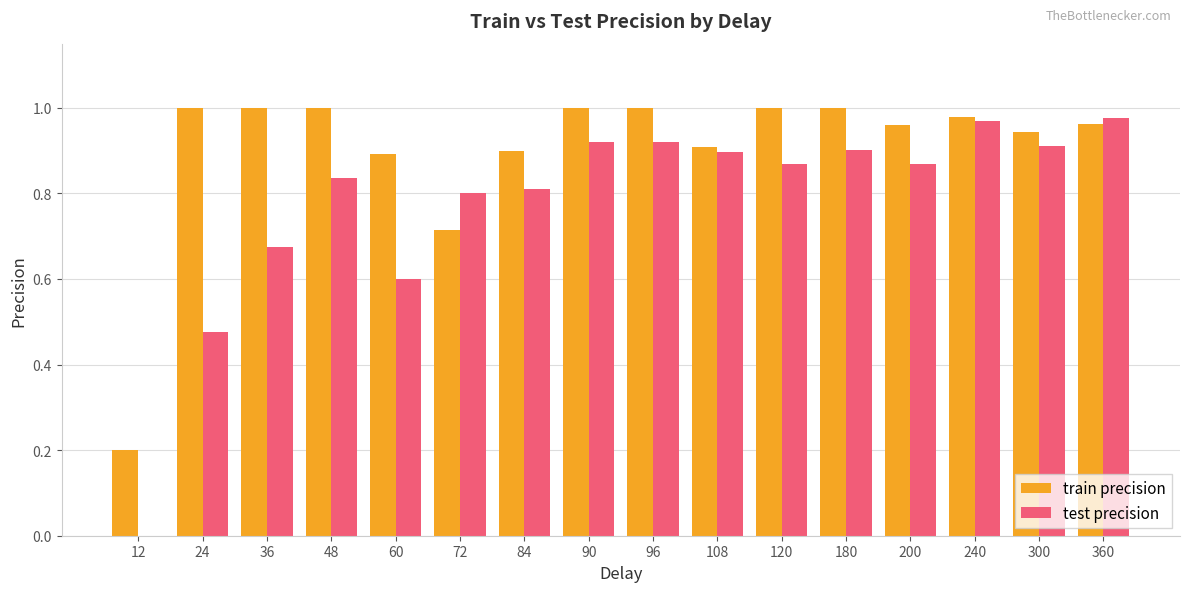

Which series changed the most between 60 and 300?

test precision